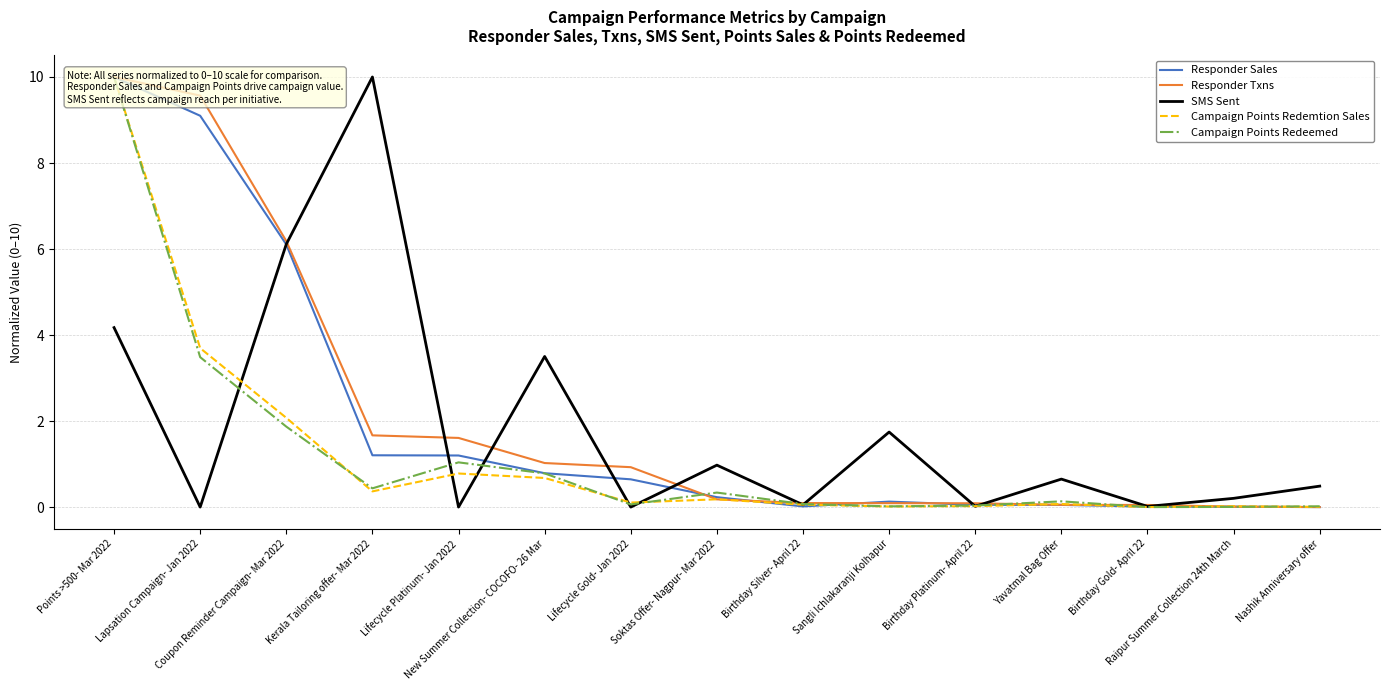

At Lifecycle Platinum- Jan 2022, list the series in order from largest to smallest.

Responder Txns, Responder Sales, Campaign Points Redeemed, Campaign Points Redemtion Sales, SMS Sent